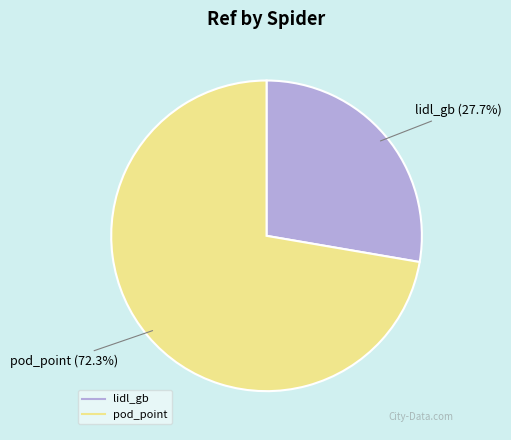

To the nearest percent, what is the difference between the largest and smallest slice percentages?

45%